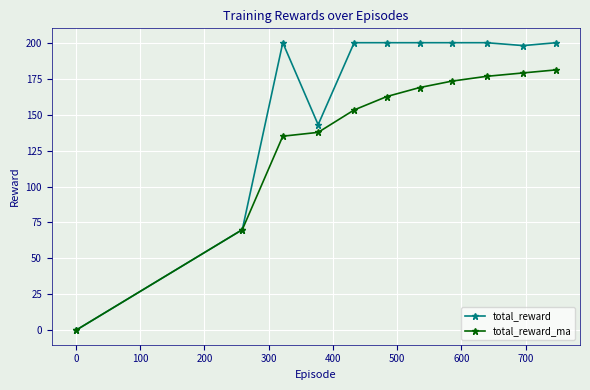

Which series has the largest total across all categories?

total_reward